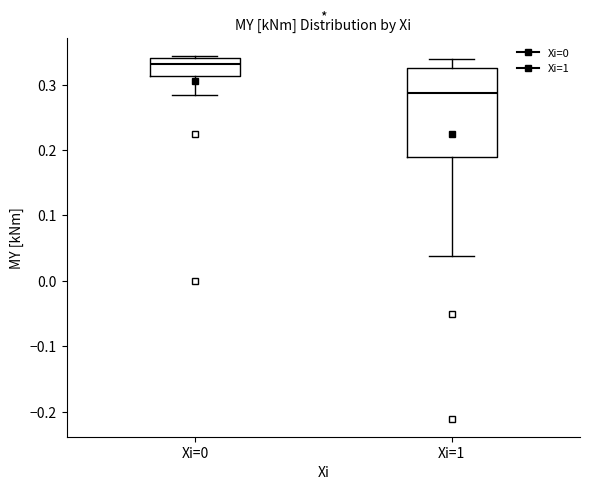

Reading left to right, read every box against the y-axis: the position of its median line, the range the box covers, and the ends of its whiskers. The values are not printed on the chart, so give them approximately, as read against the axis.

Xi=0: median 0.33, box 0.31 to 0.34, whiskers 0.28 to 0.34 (just above the box's upper edge)
Xi=1: median 0.29, box 0.19 to 0.32, whiskers 0.04 to 0.34